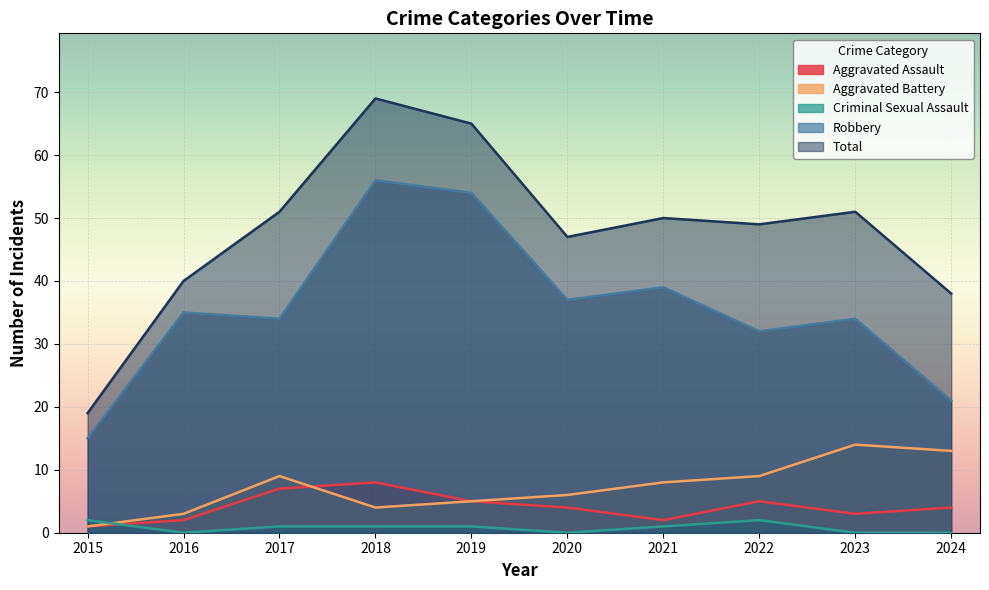

How many positive values does the Criminal Sexual Assault series have?

6